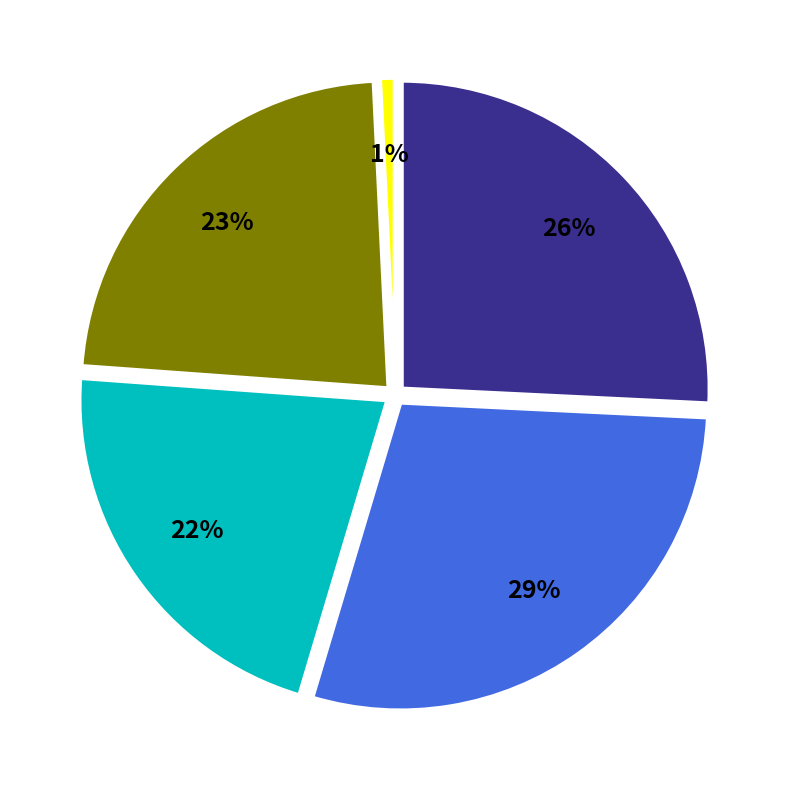

To the nearest percent, what is the average slice percentage?

20%